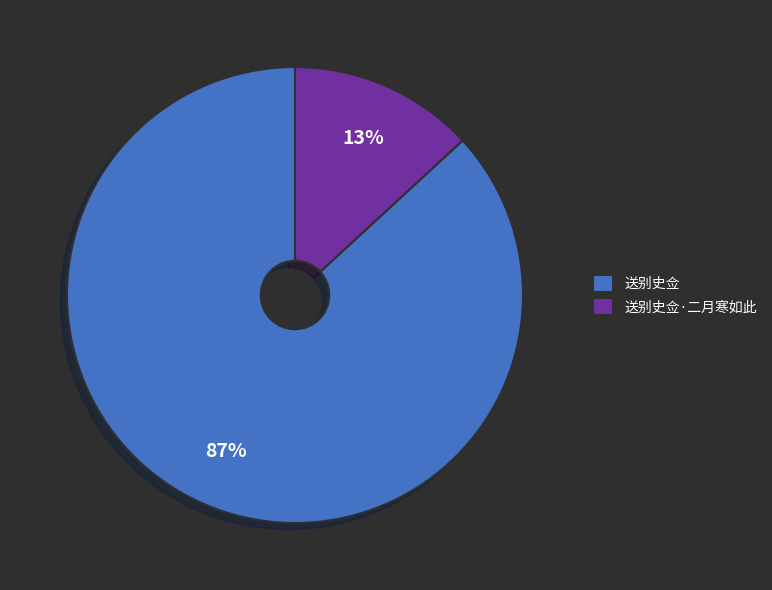

Which has a higher value, 送别史佥·二月寒如此 or 送别史佥?

送别史佥